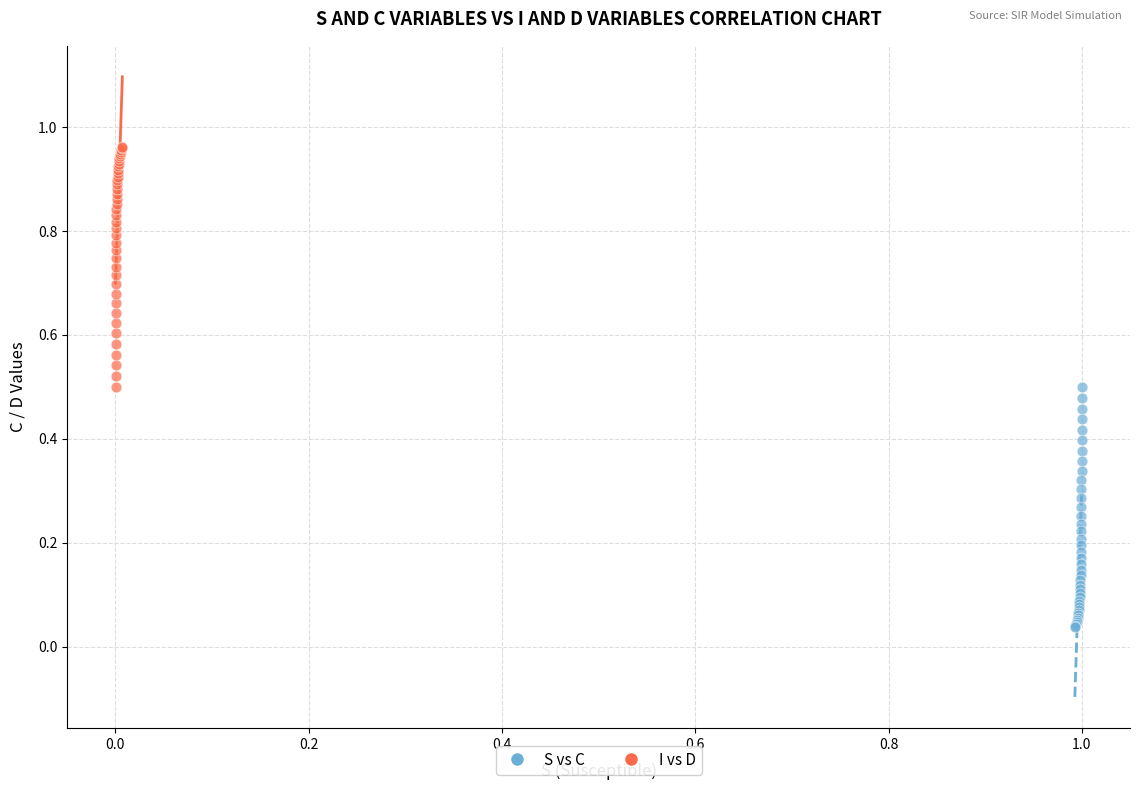

Which series contains the lowest Y value?

S vs C